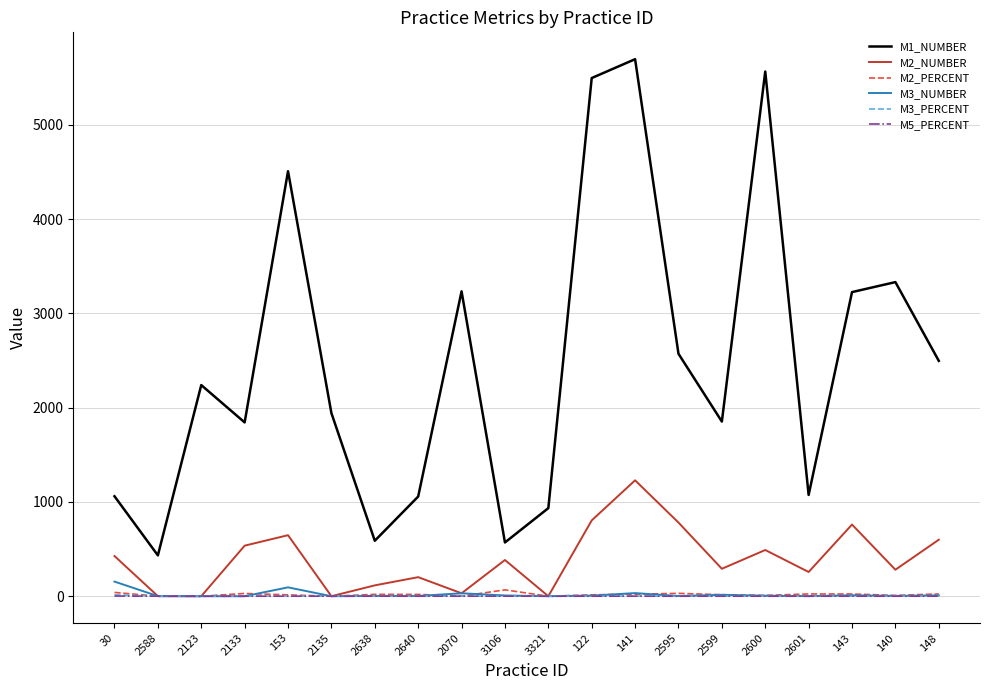

Which series has the widest spread of values?

M1_NUMBER